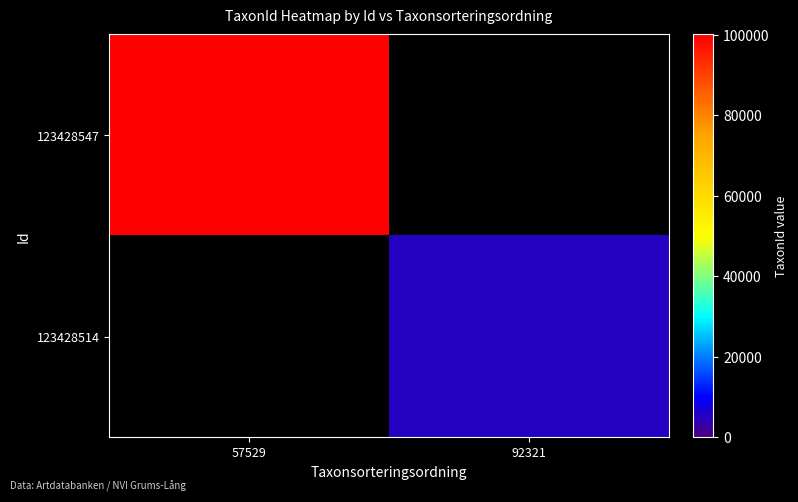

Rank the series by their average value, from lowest to highest.

123428547, 123428514